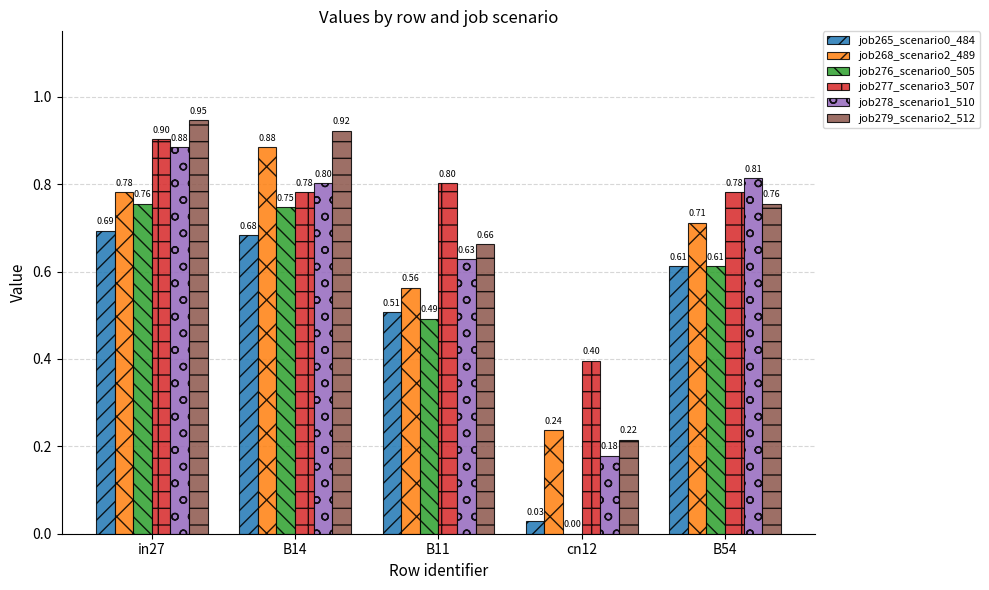

The value of job276_scenario0_505 at in27 is 0.3. True or false?

False